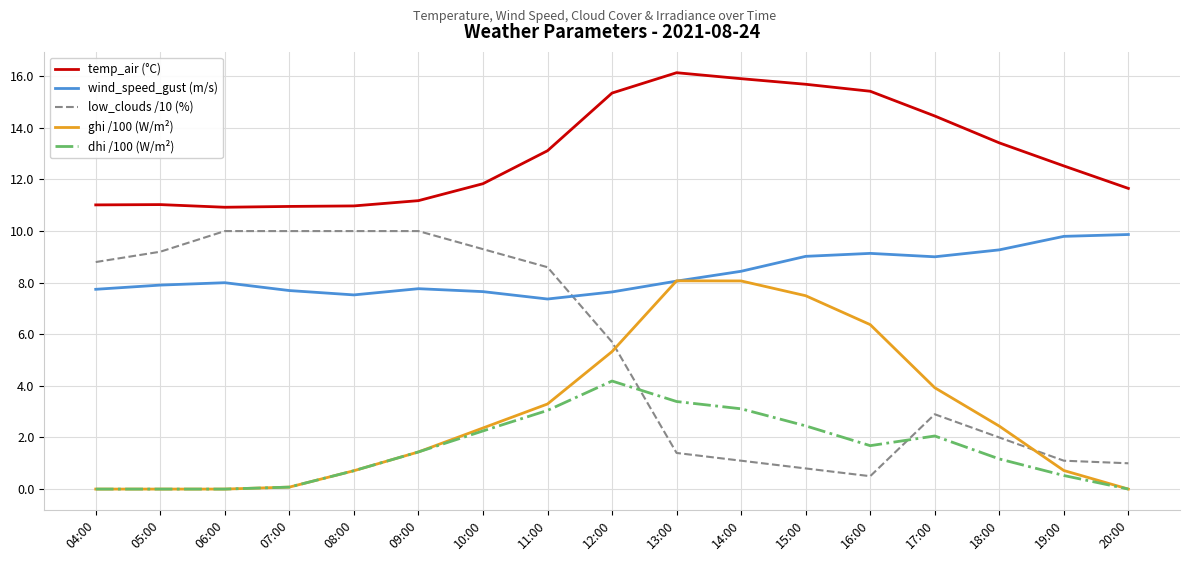

At which label is temp_air (°C) closest to 13?

11:00